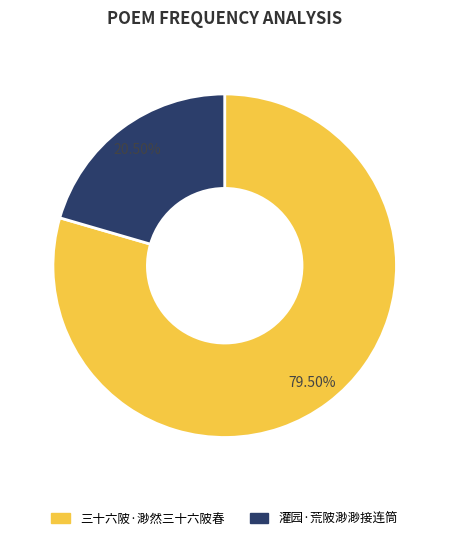

Which category has the smallest portion of the pie?

灌园·荒陂渺渺接连筒